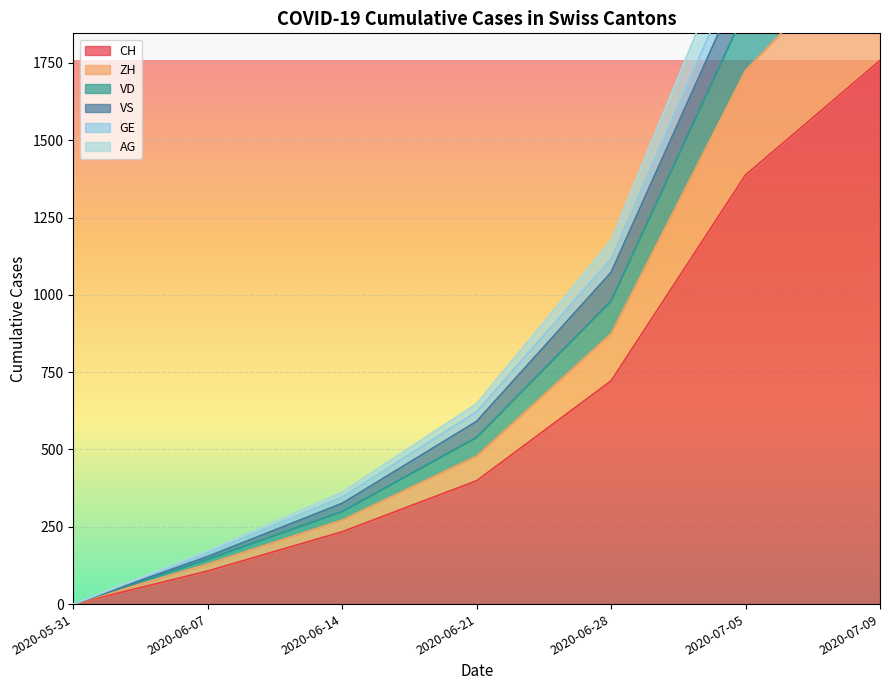

At which label does CH reach its peak?

2020-07-09